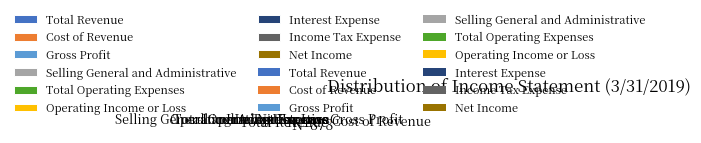

Is Net Income the majority of the pie?

No